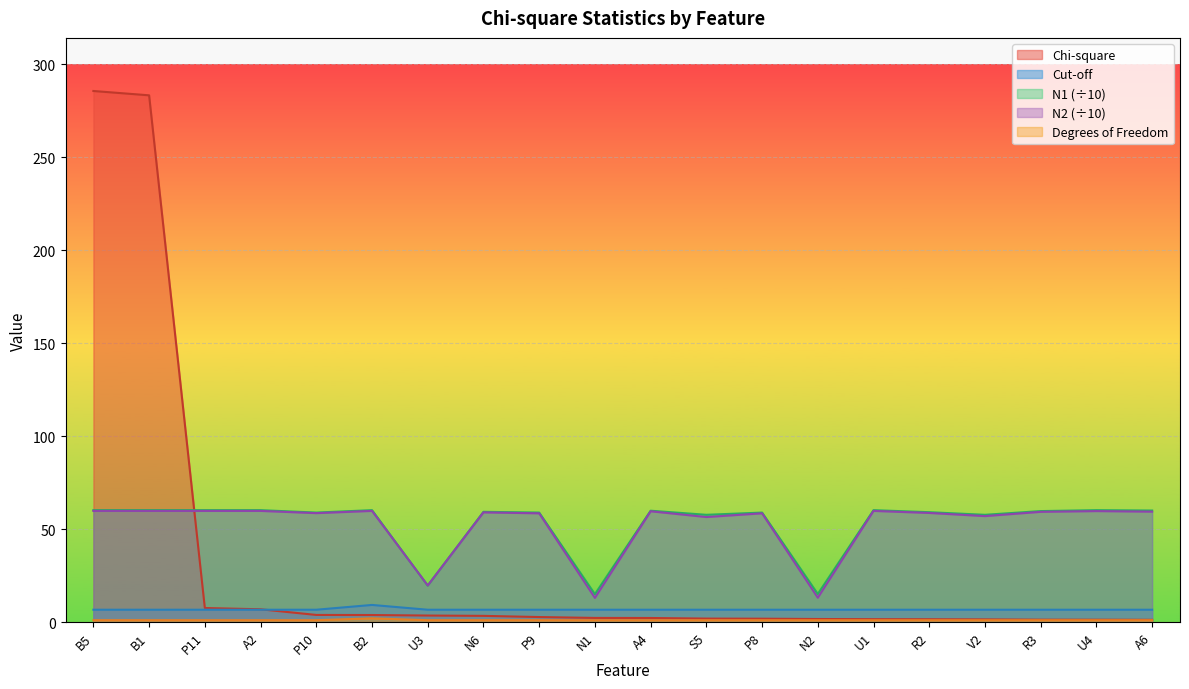

Reading left to right, transcribe all the data shown in this chart.

Chi-square: B5=285.7	B1=283.4	P11=7.6	A2=6.9	P10=3.8	B2=3.8	U3=3.5	N6=3.3	P9=2.7	N1=2.2	A4=2.2	S5=1.9	P8=1.8	N2=1.6	U1=1.5	R2=1.5	V2=1.4	R3=1.3	U4=1.3	A6=1.2
Cut-off: B5=6.6	B1=6.6	P11=6.6	A2=6.6	P10=6.6	B2=9.2	U3=6.6	N6=6.6	P9=6.6	N1=6.6	A4=6.6	S5=6.6	P8=6.6	N2=6.6	U1=6.6	R2=6.6	V2=6.6	R3=6.6	U4=6.6	A6=6.6
N1: B5=60.2	B1=60.2	P11=60.2	A2=60.2	P10=58.9	B2=60.2	U3=19.6	N6=59.3	P9=58.9	N1=15.0	A4=59.9	S5=57.7	P8=58.9	N2=15.1	U1=60.2	R2=59.1	V2=57.7	R3=59.7	U4=60.2	A6=60.0
N2: B5=59.8	B1=59.8	P11=59.8	A2=59.8	P10=58.6	B2=59.8	U3=19.7	N6=59.0	P9=58.5	N1=13.0	A4=59.6	S5=56.5	P8=58.5	N2=13.1	U1=59.8	R2=58.7	V2=57.0	R3=59.3	U4=59.7	A6=59.4
Degrees of Freedom: B5=1.0	B1=1.0	P11=1.0	A2=1.0	P10=1.0	B2=2.0	U3=1.0	N6=1.0	P9=1.0	N1=1.0	A4=1.0	S5=1.0	P8=1.0	N2=1.0	U1=1.0	R2=1.0	V2=1.0	R3=1.0	U4=1.0	A6=1.0